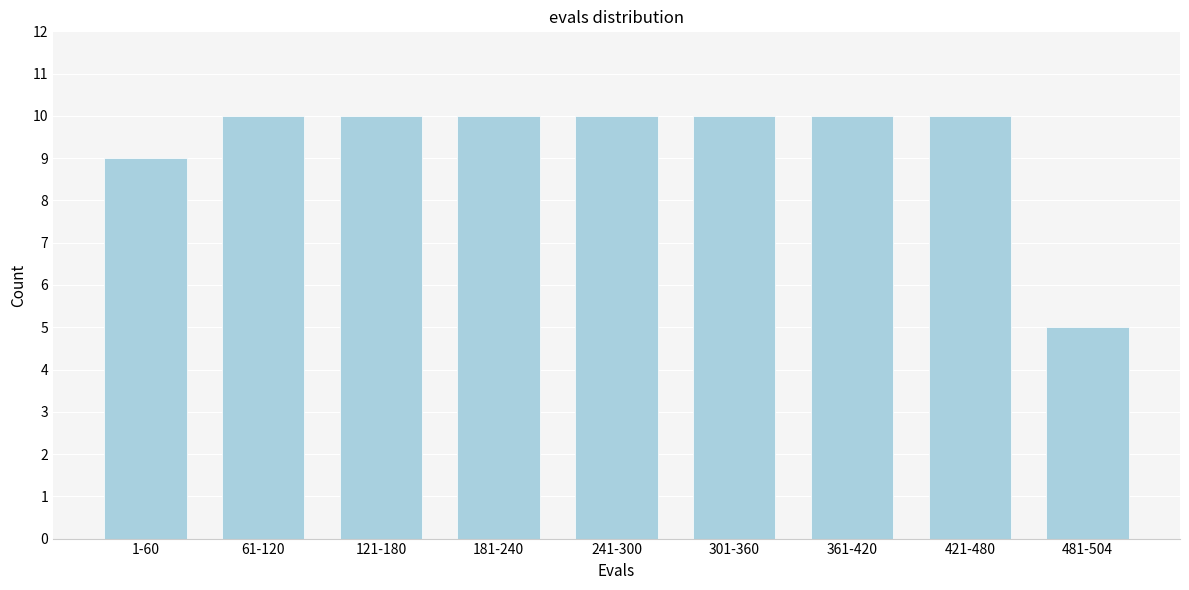

Reading right to left, what are all the values shown in this chart?

481-504=5	421-480=10	361-420=10	301-360=10	241-300=10	181-240=10	121-180=10	61-120=10	1-60=9